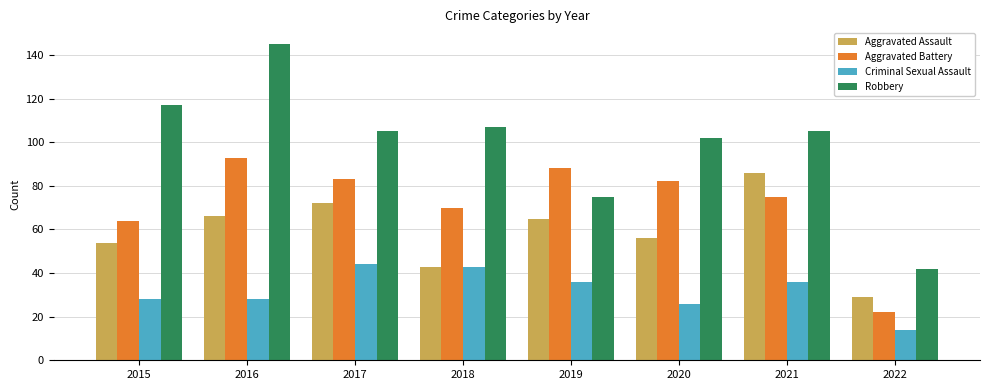

How many data points in Aggravated Battery are less than 82?

4